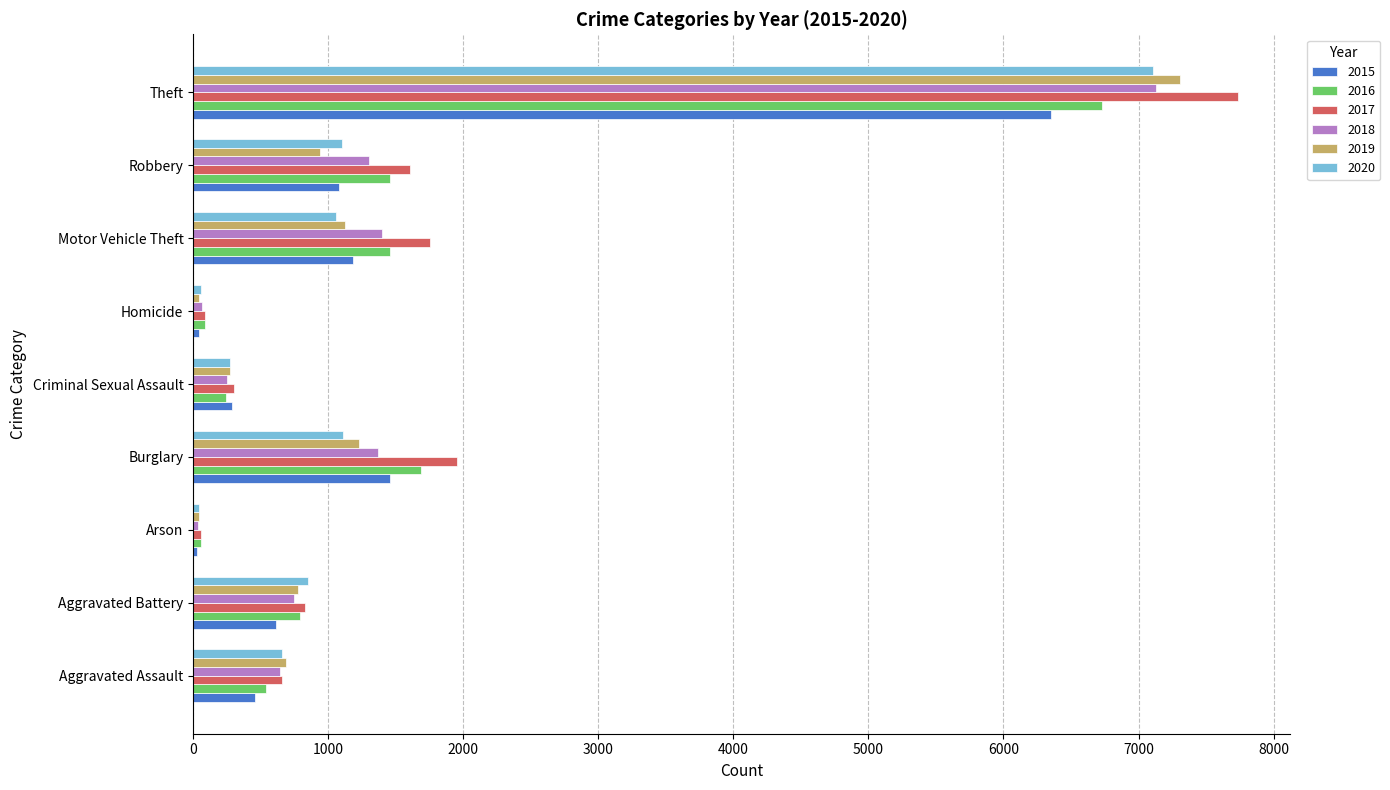

Which series changed the most between Arson and Burglary?

2017